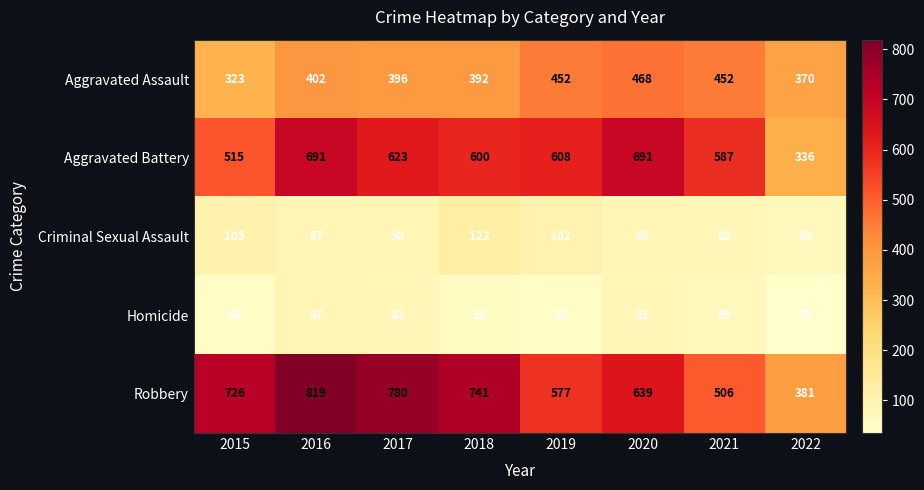

The value of Robbery at 2020 is 232. True or false?

False